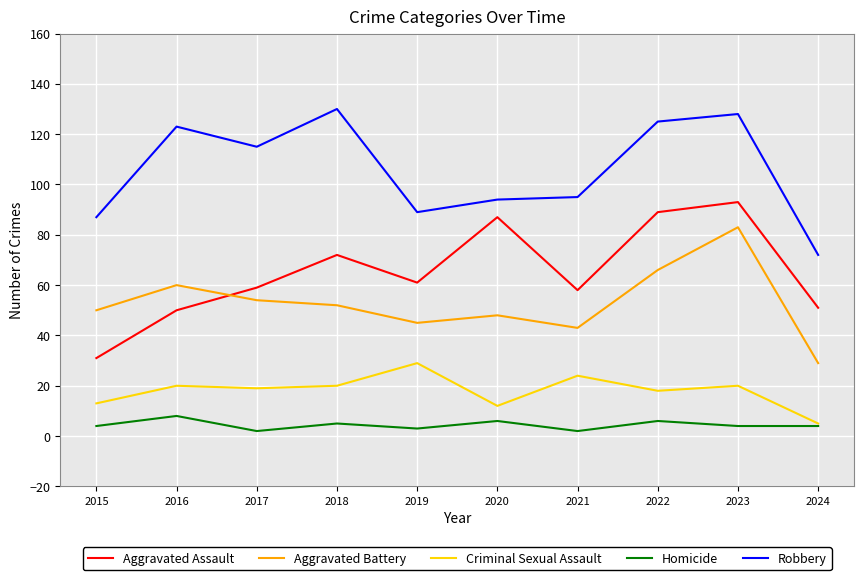

What is the average value of the Robbery series?

106